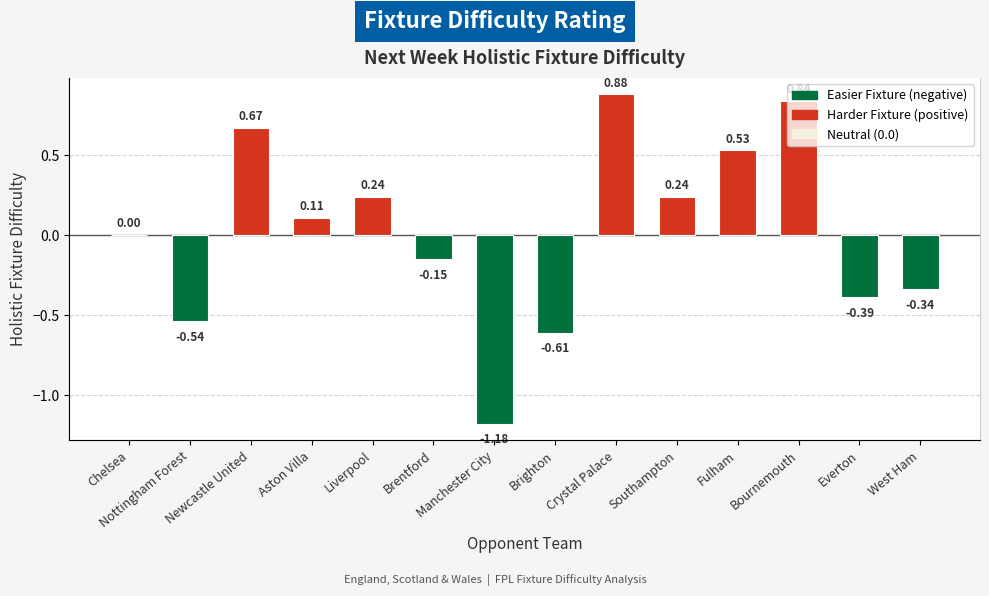

Where does the data first go above 0?

Newcastle United